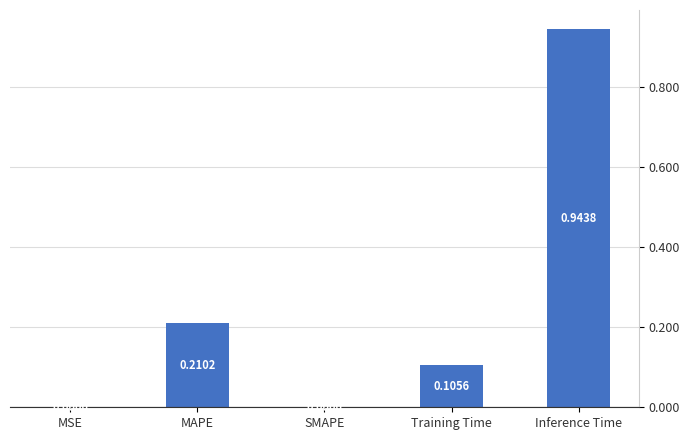

What is the change in value from MAPE to Inference Time?

+0.7